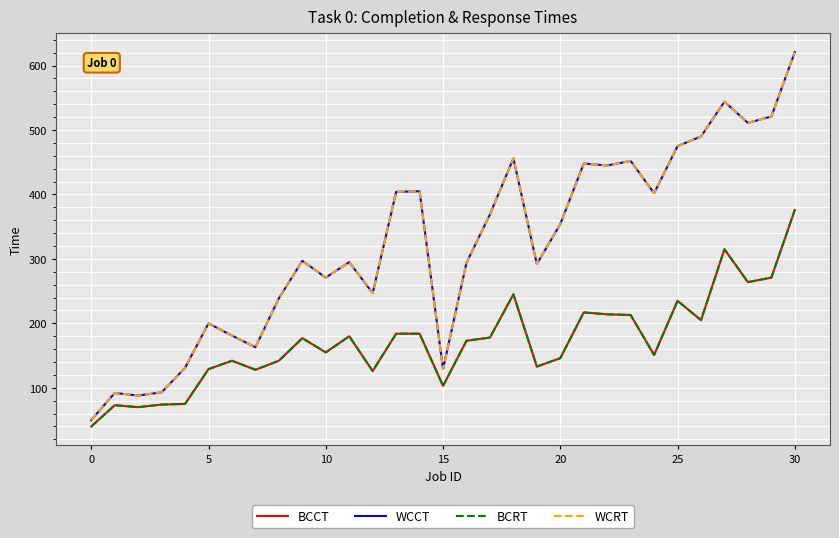

Is this an area chart (filled region under the line)?

No